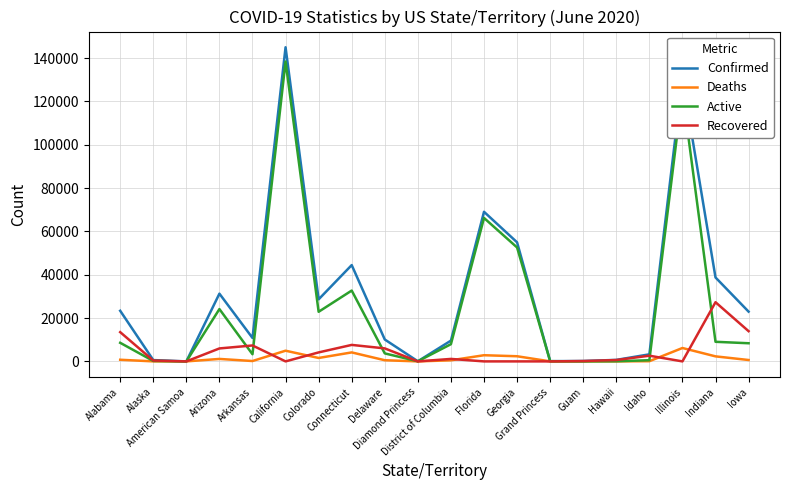

What is the highest value of the Recovered series?

27321